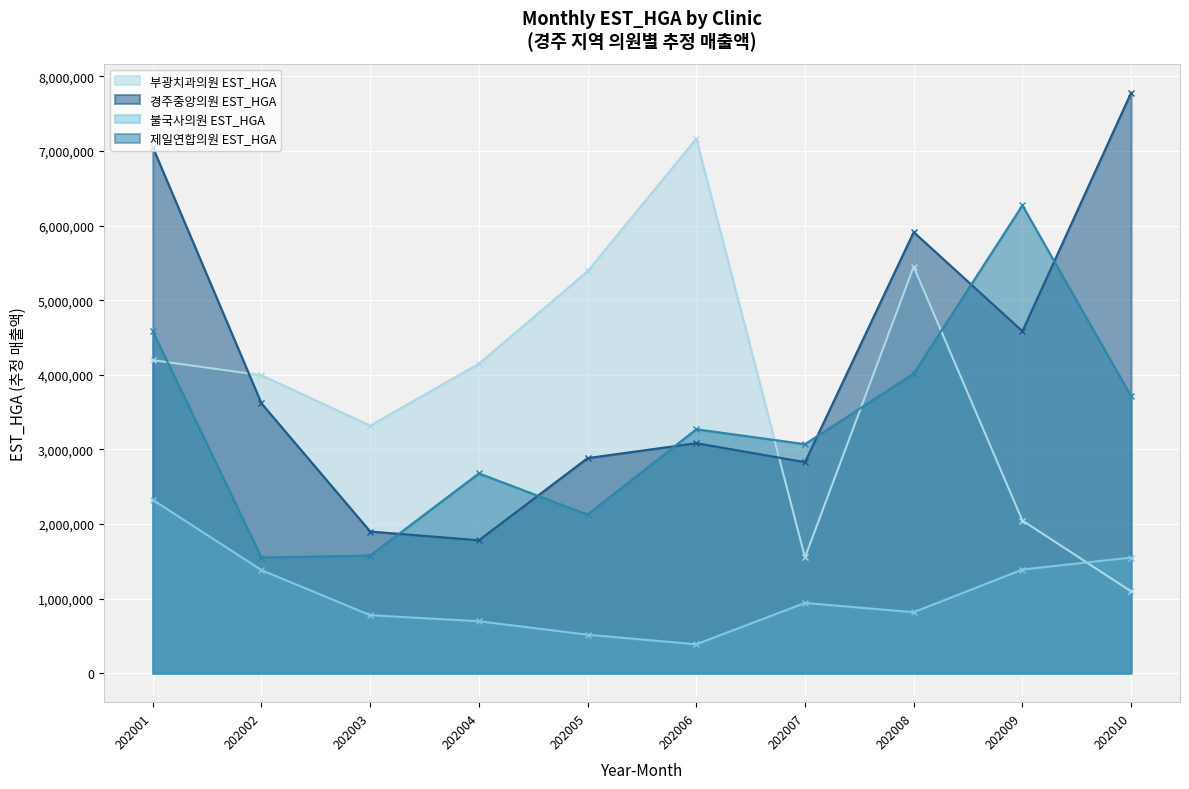

Where is 경주중앙의원 EST_HGA nearest to the value 4781260?

202009